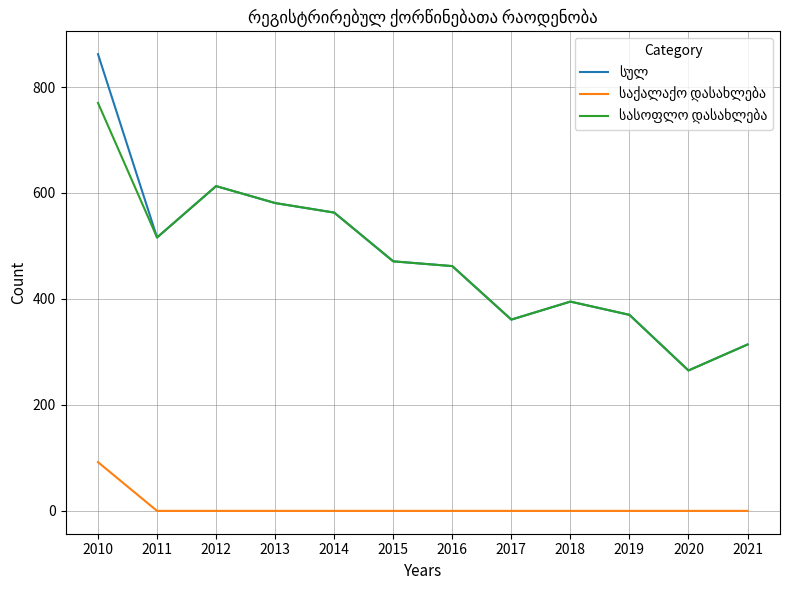

Which category has the highest value across all series?

2010